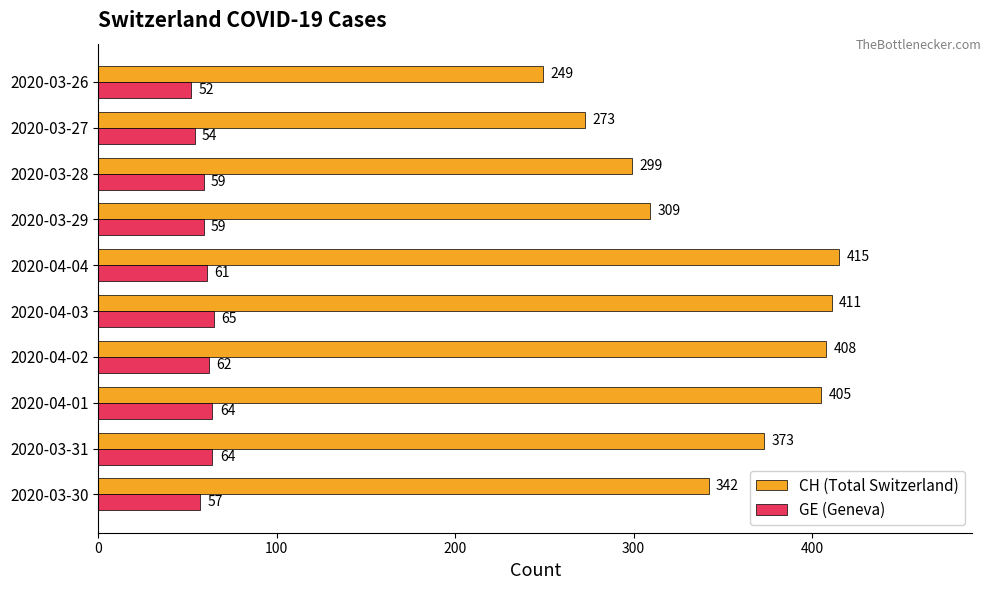

The GE (Geneva) series shows 24 at 2020-04-02. True or false?

False